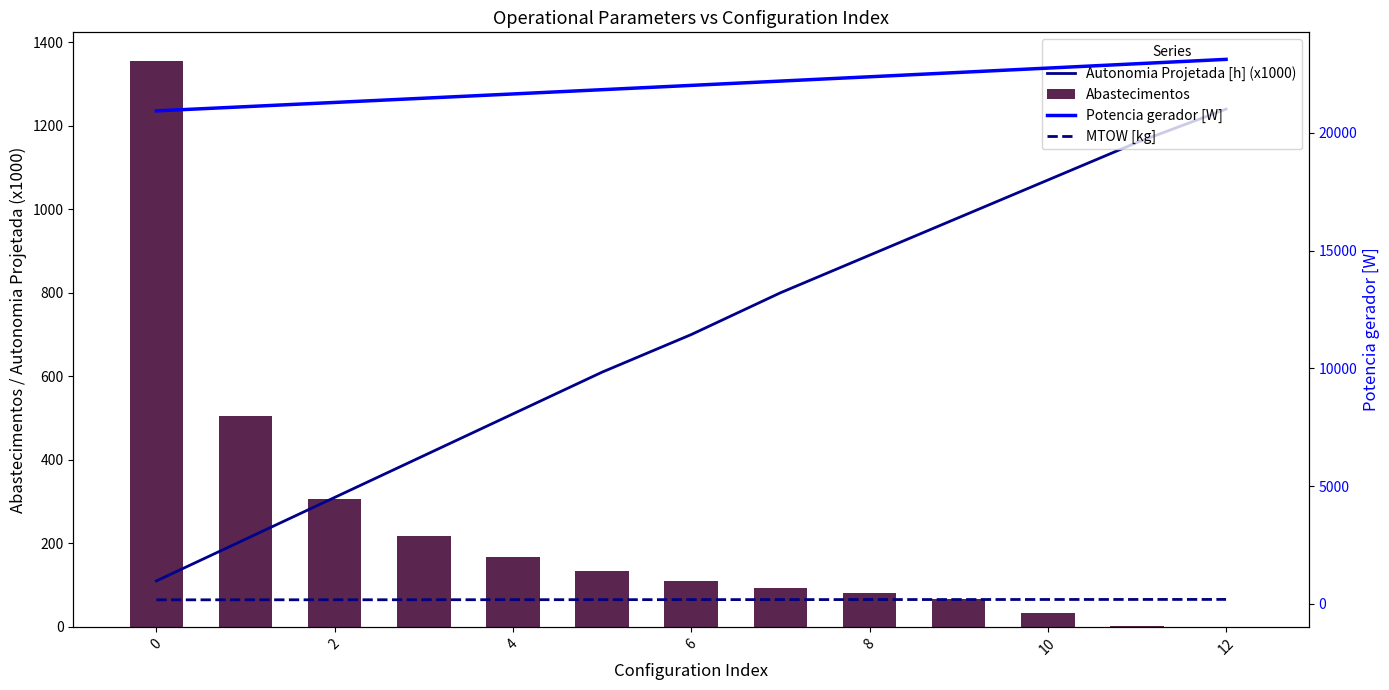

At which category is the sum across all series the highest?

12